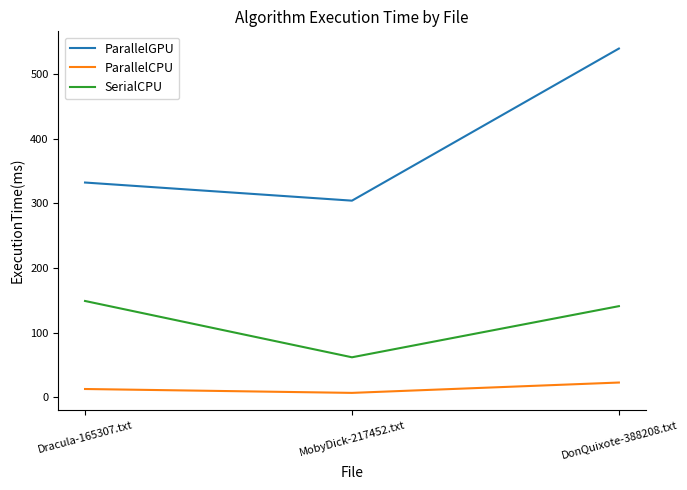

What is the difference between the SerialCPU values at MobyDick-217452.txt and Dracula-165307.txt?

87